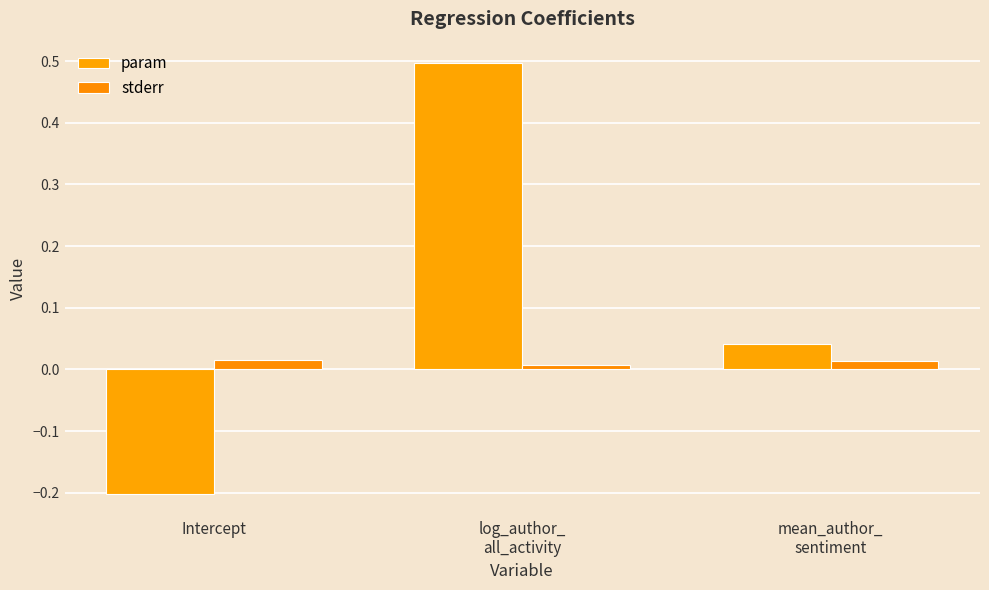

At which label is stderr closest to 0?

log_author_
all_activity